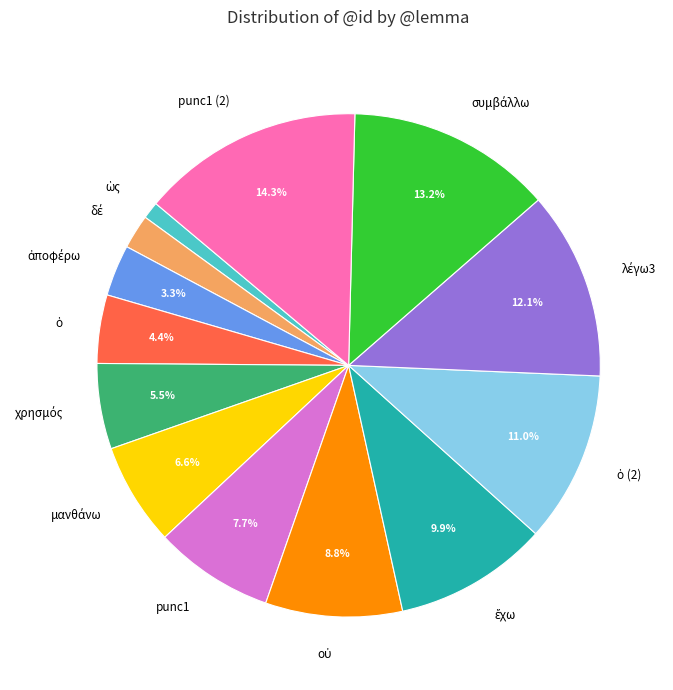

Which category has the biggest portion of the pie?

punc1 (2)